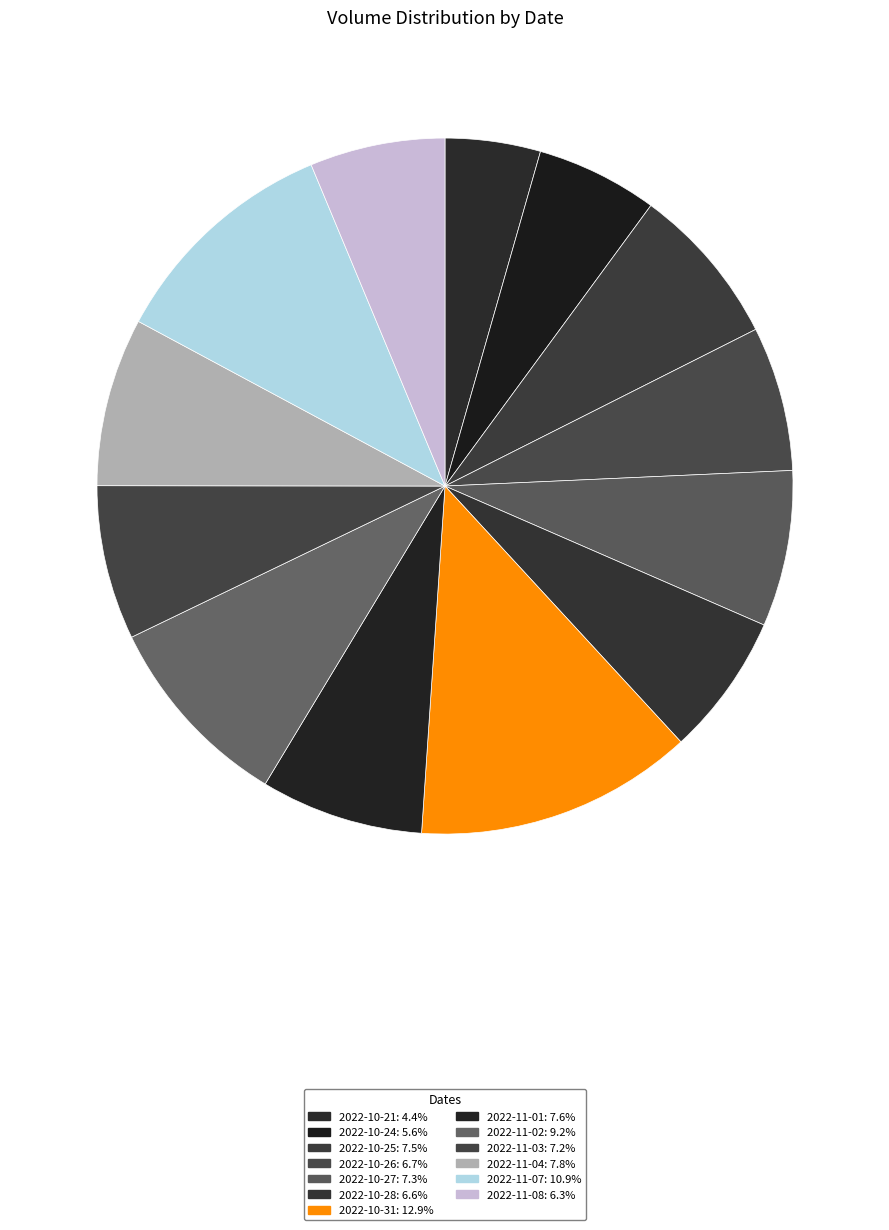

How many segments does this pie chart have?

13